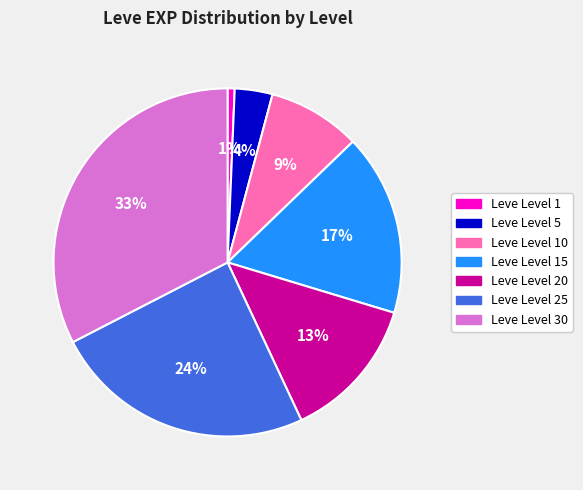

Does any single category account for the majority?

No